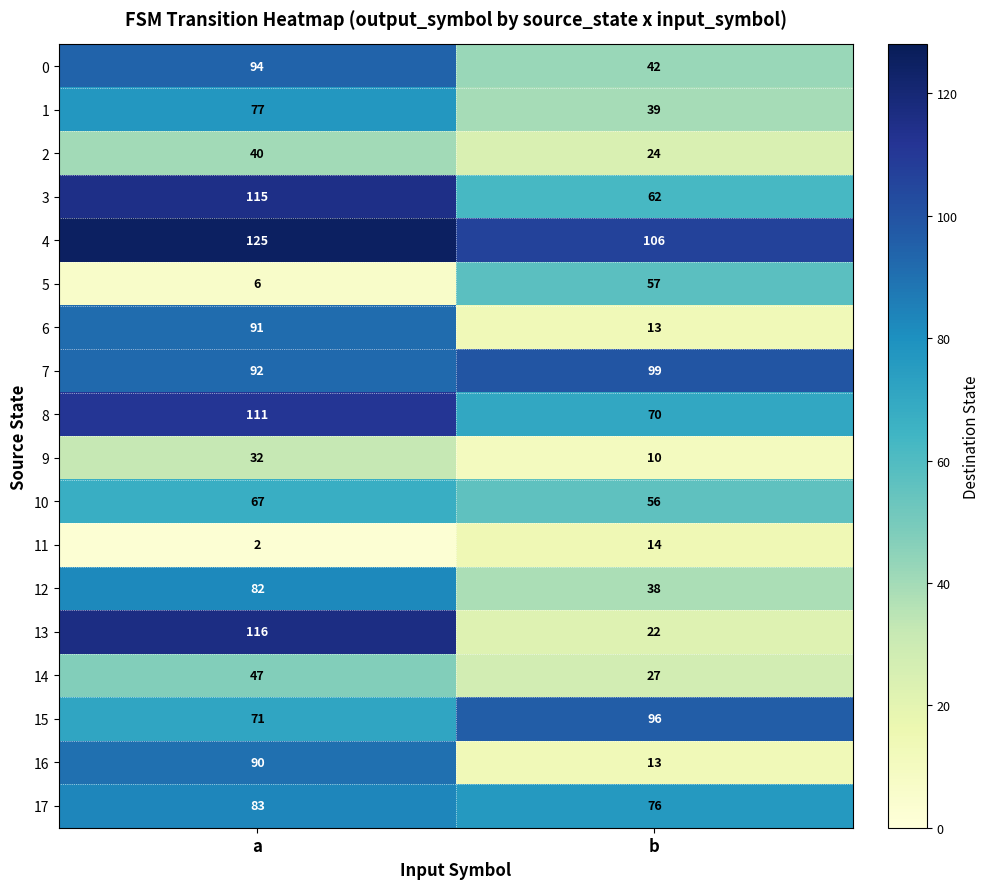

What is the minimum value for 6?

13